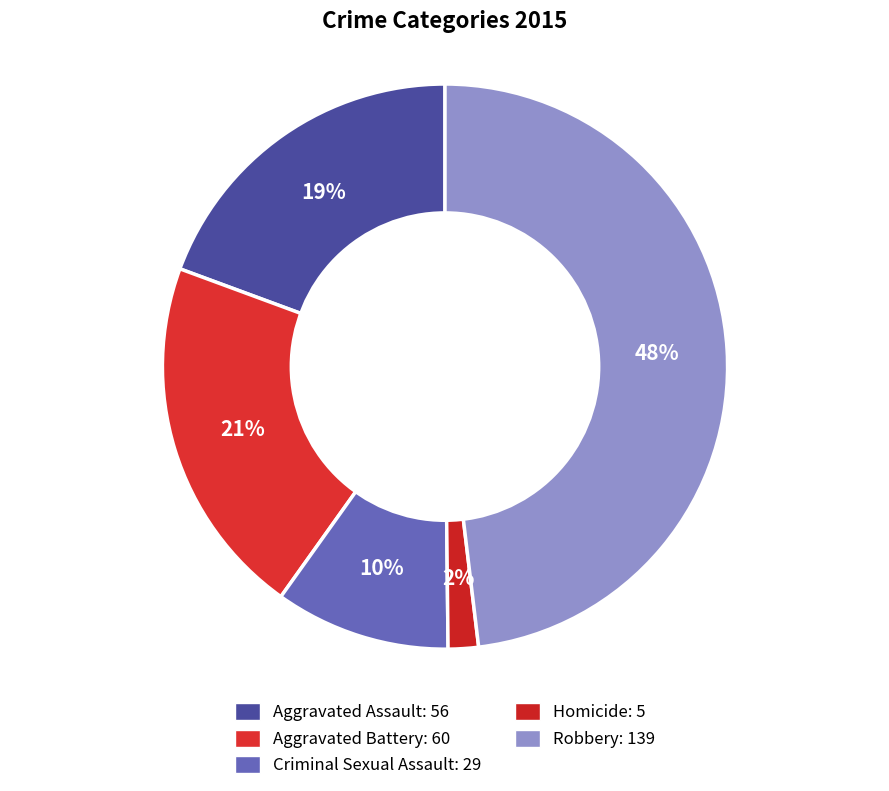

What percentage is the Criminal Sexual Assault slice, to the nearest percent?

10%